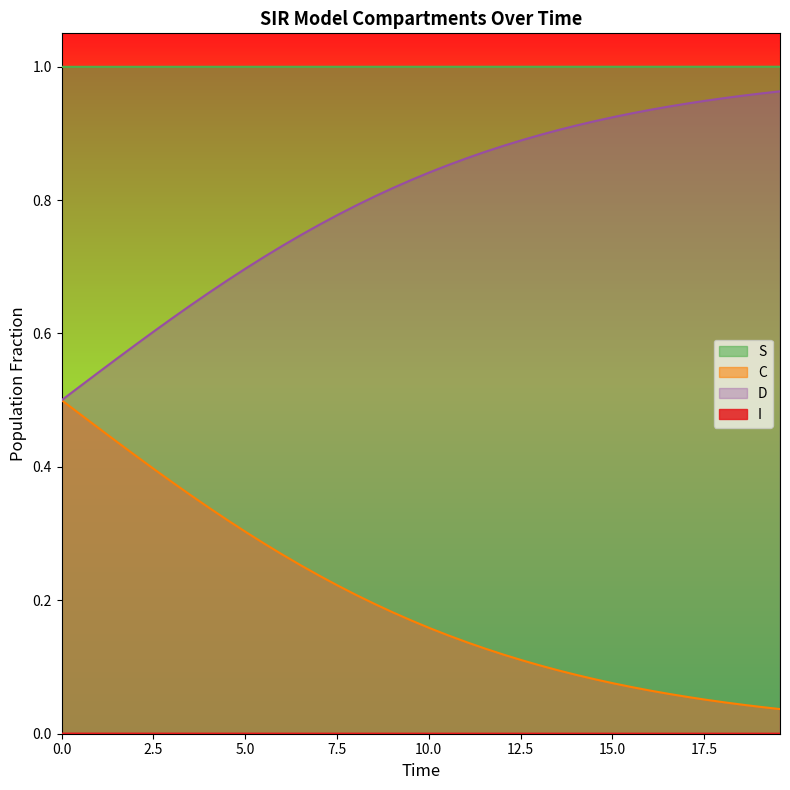

Which series has the largest total across all categories?

S